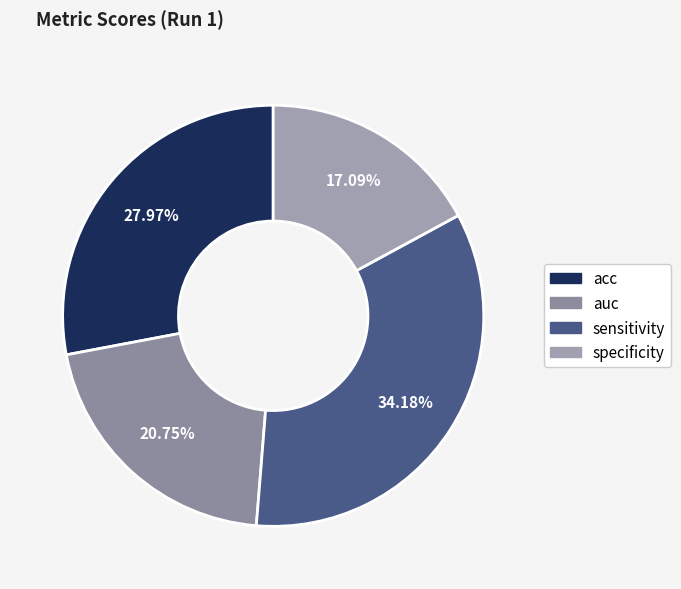

True or false: acc accounts for 28% of the total.

True